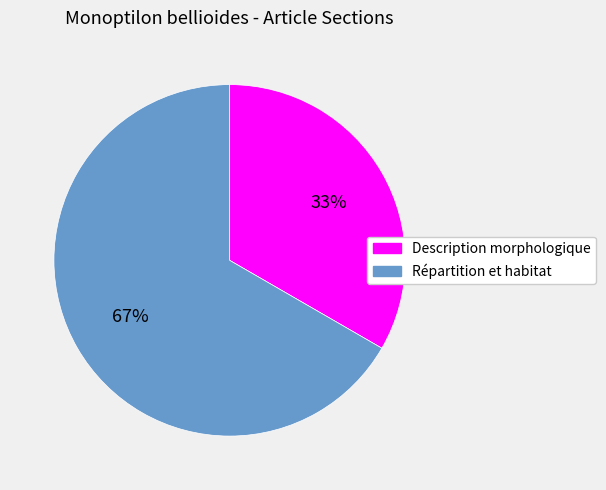

Approximately how many times larger is the value at Répartition et habitat compared to Description morphologique?

2.0